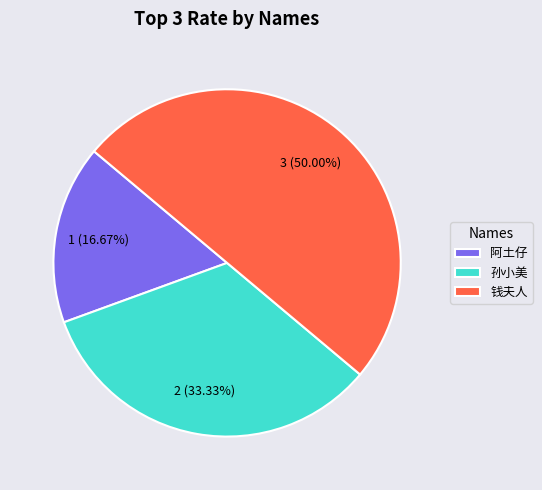

What is the largest slice in the pie chart?

钱夫人